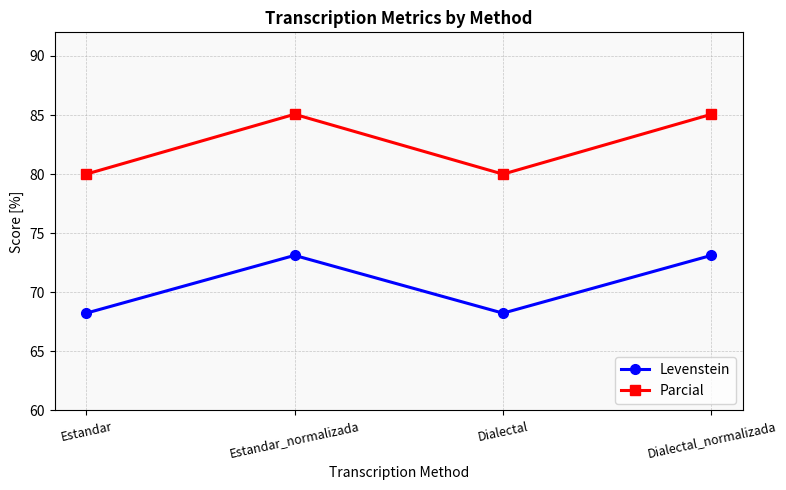

Reading left to right, what are all the values shown in this chart?

Levenstein: Estandar=68.2	Estandar_normalizada=73.1	Dialectal=68.2	Dialectal_normalizada=73.1
Parcial: Estandar=80.0	Estandar_normalizada=85.1	Dialectal=80.0	Dialectal_normalizada=85.1